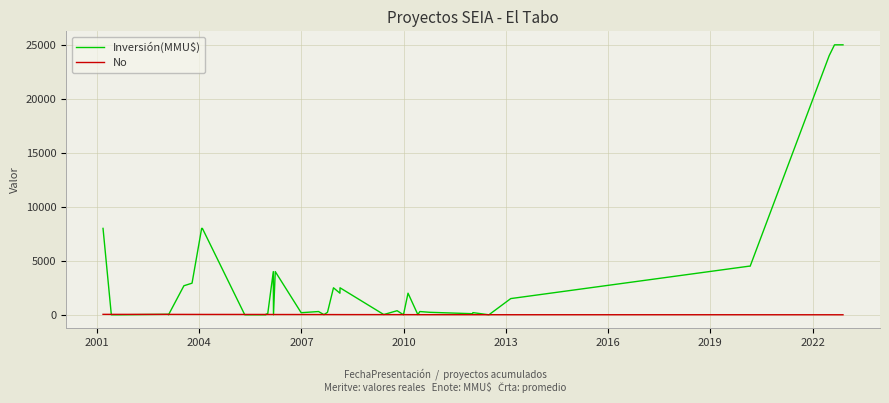

What is the maximum value shown in the chart?

25000